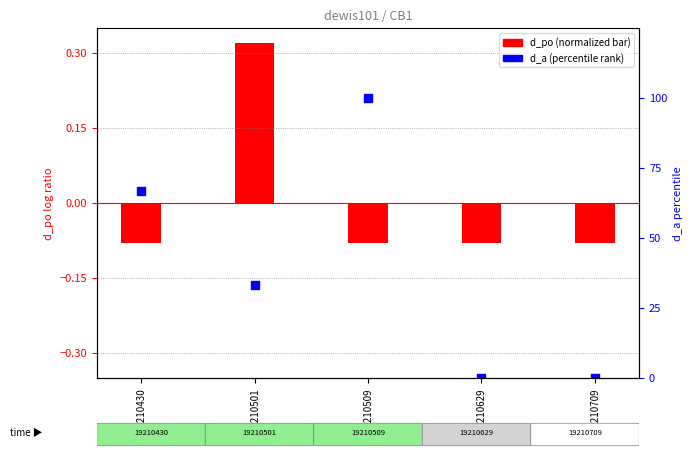

Which series has the largest total across all categories?

d_a (percentile)